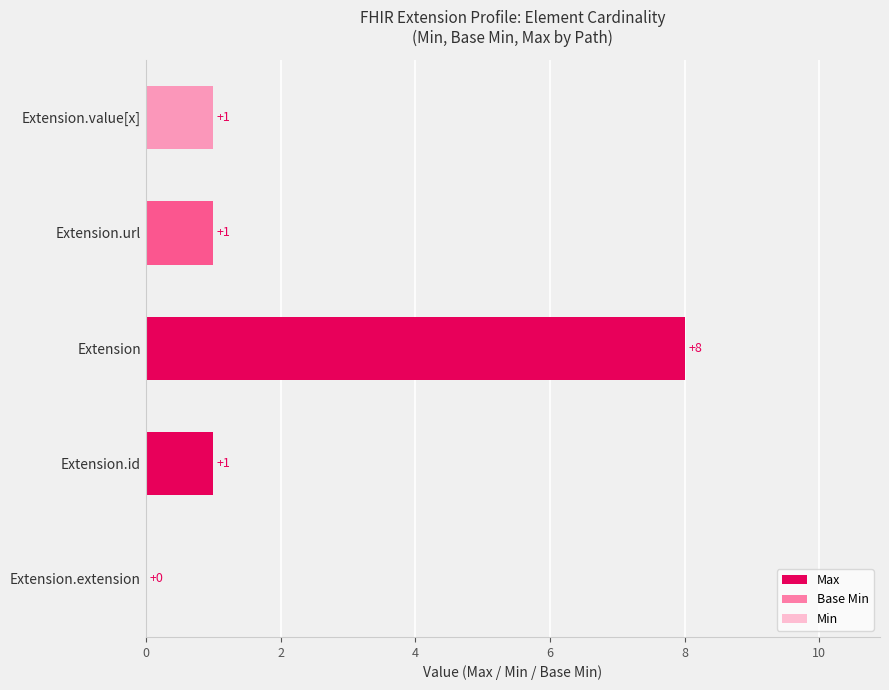

How many groups of bars are there?

5